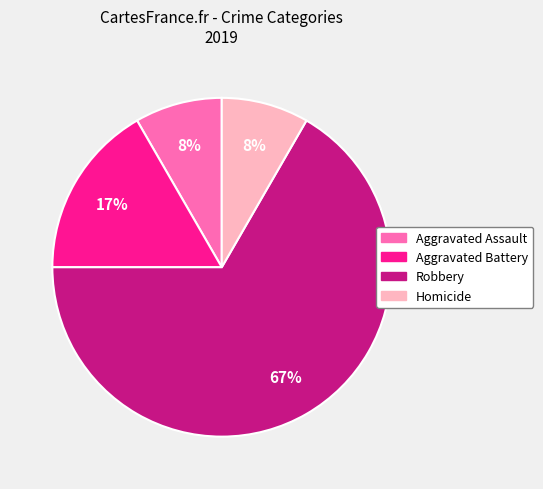

To the nearest percent, what is the average slice percentage?

25%